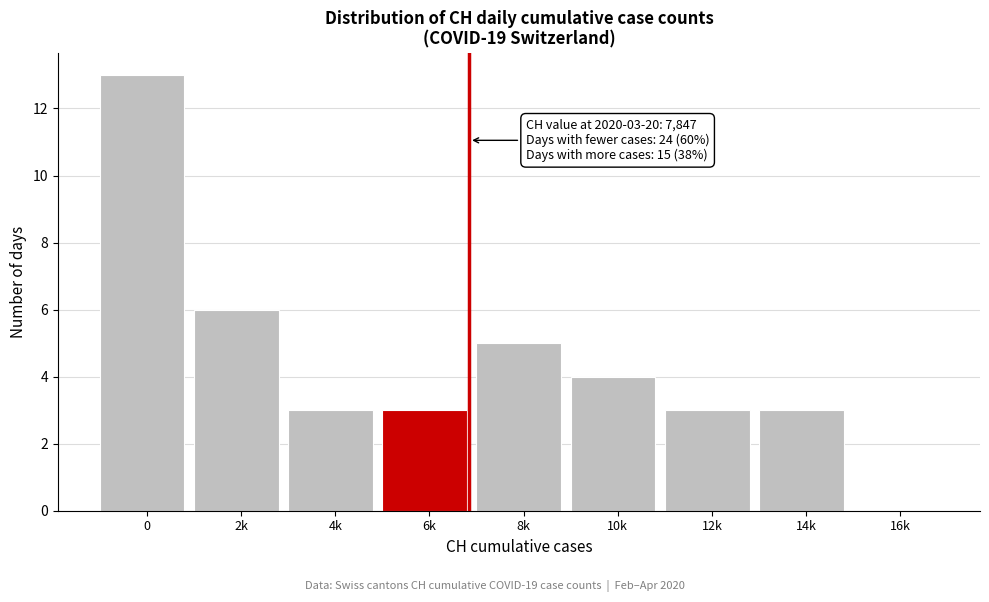

Reading left to right, transcribe all the data shown in this chart.

0=13	2k=6	4k=3	6k=3	8k=5	10k=4	12k=3	14k=3	16k=0